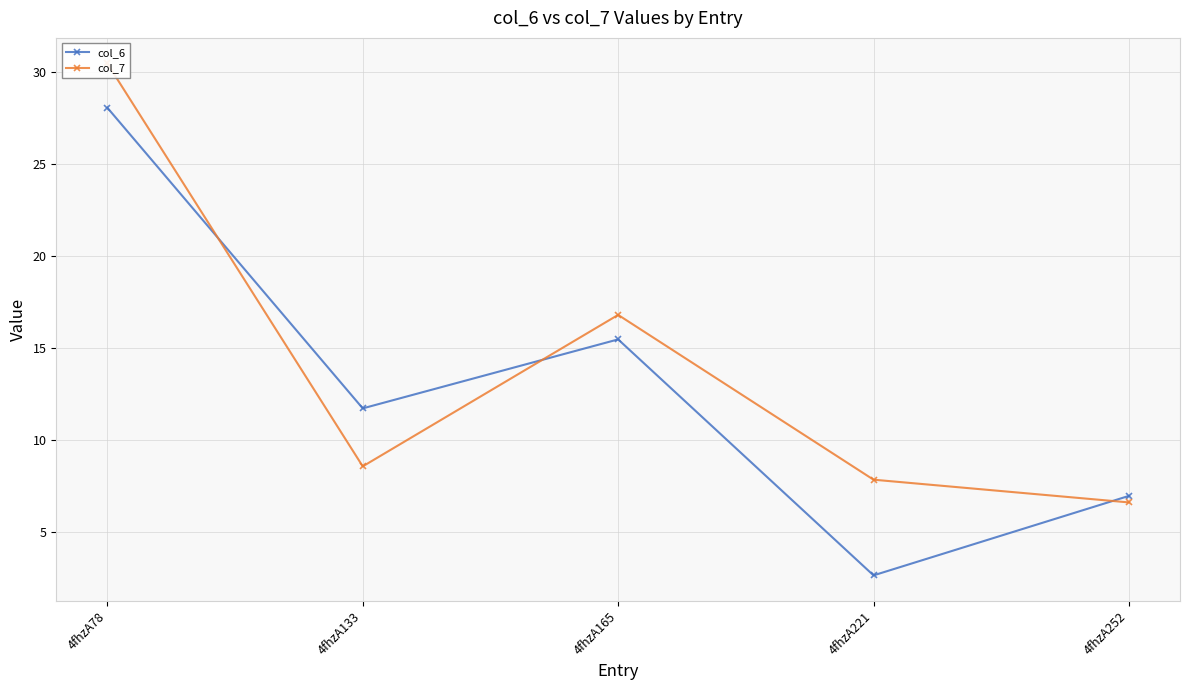

Where do col_6 and col_7 first cross each other?

4fhzA78 and 4fhzA133